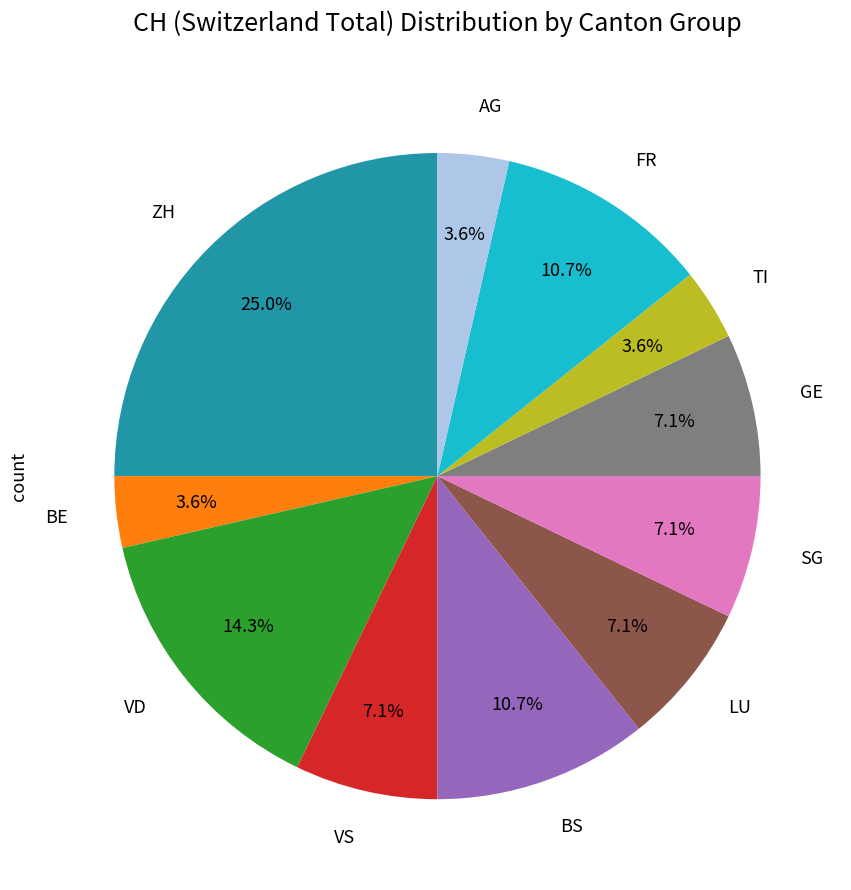

What is the largest slice in the pie chart?

ZH